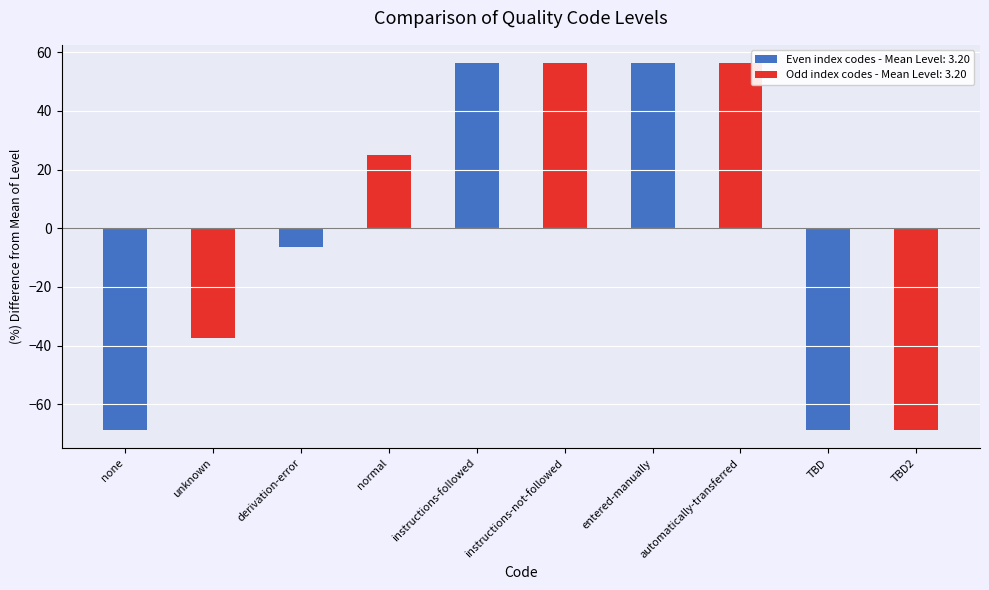

What is the label of the 3rd bar from the left?

derivation-error